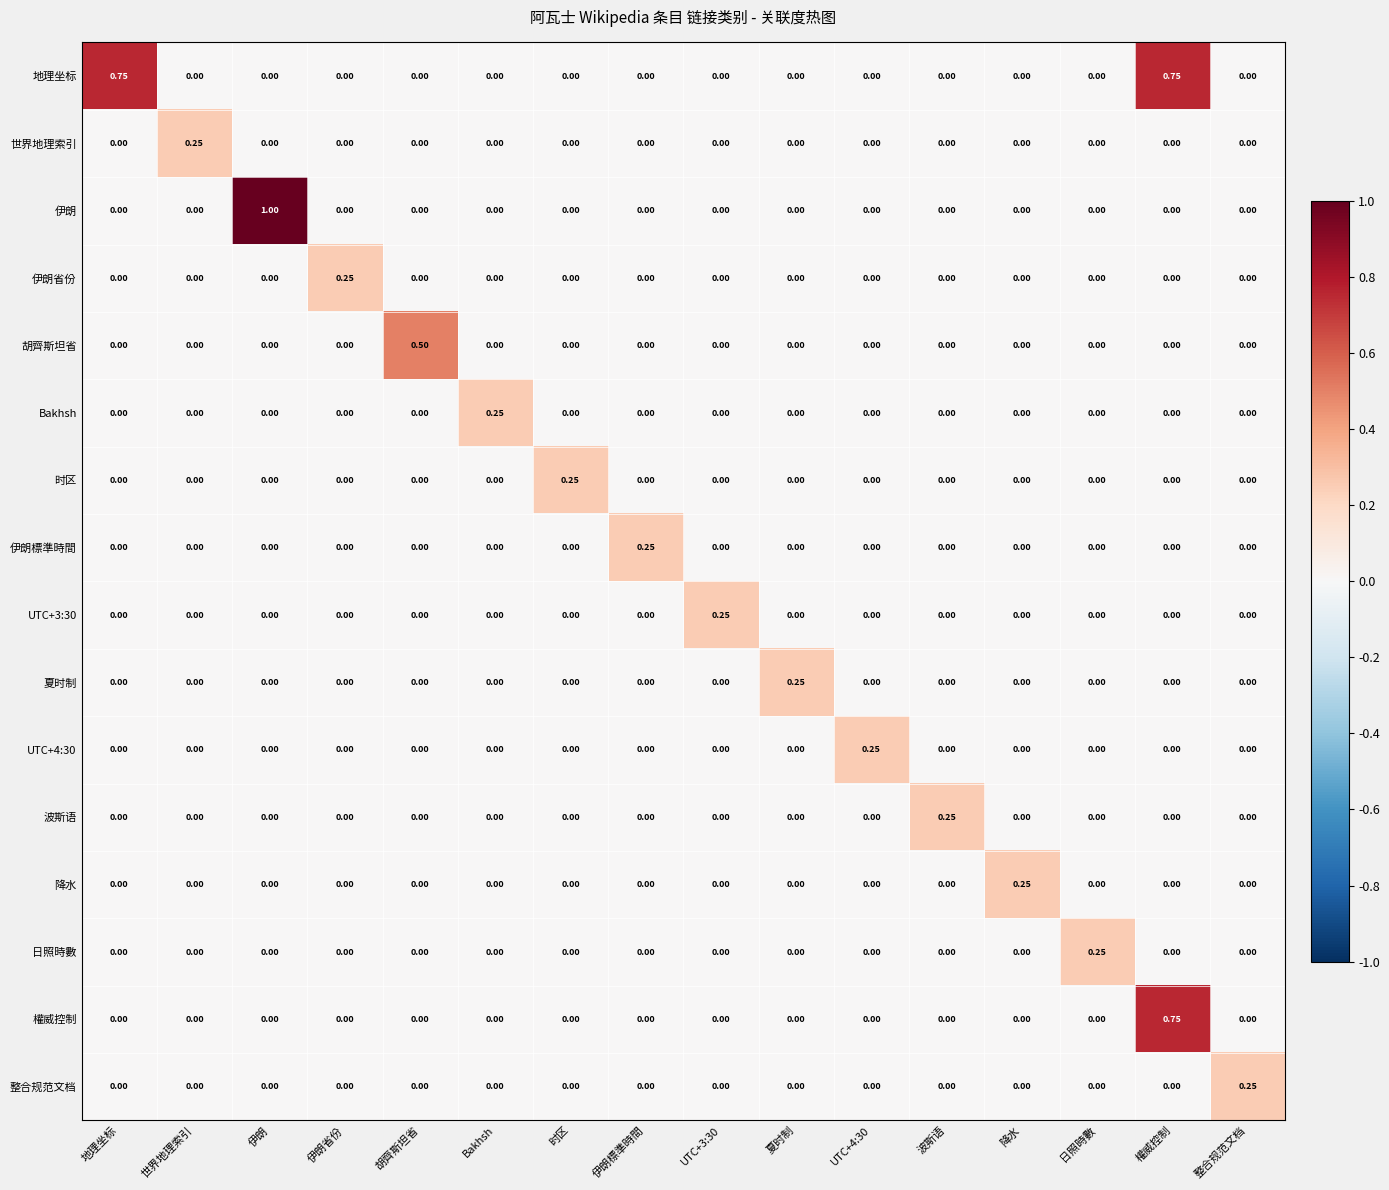

What is the maximum value shown in the chart?

1.0